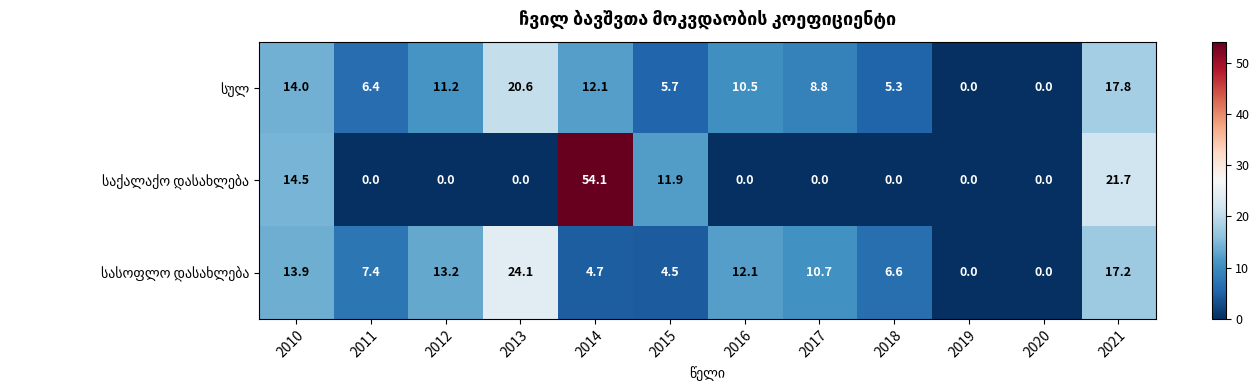

What is the spread (max minus min) of values at 2021?

4.5